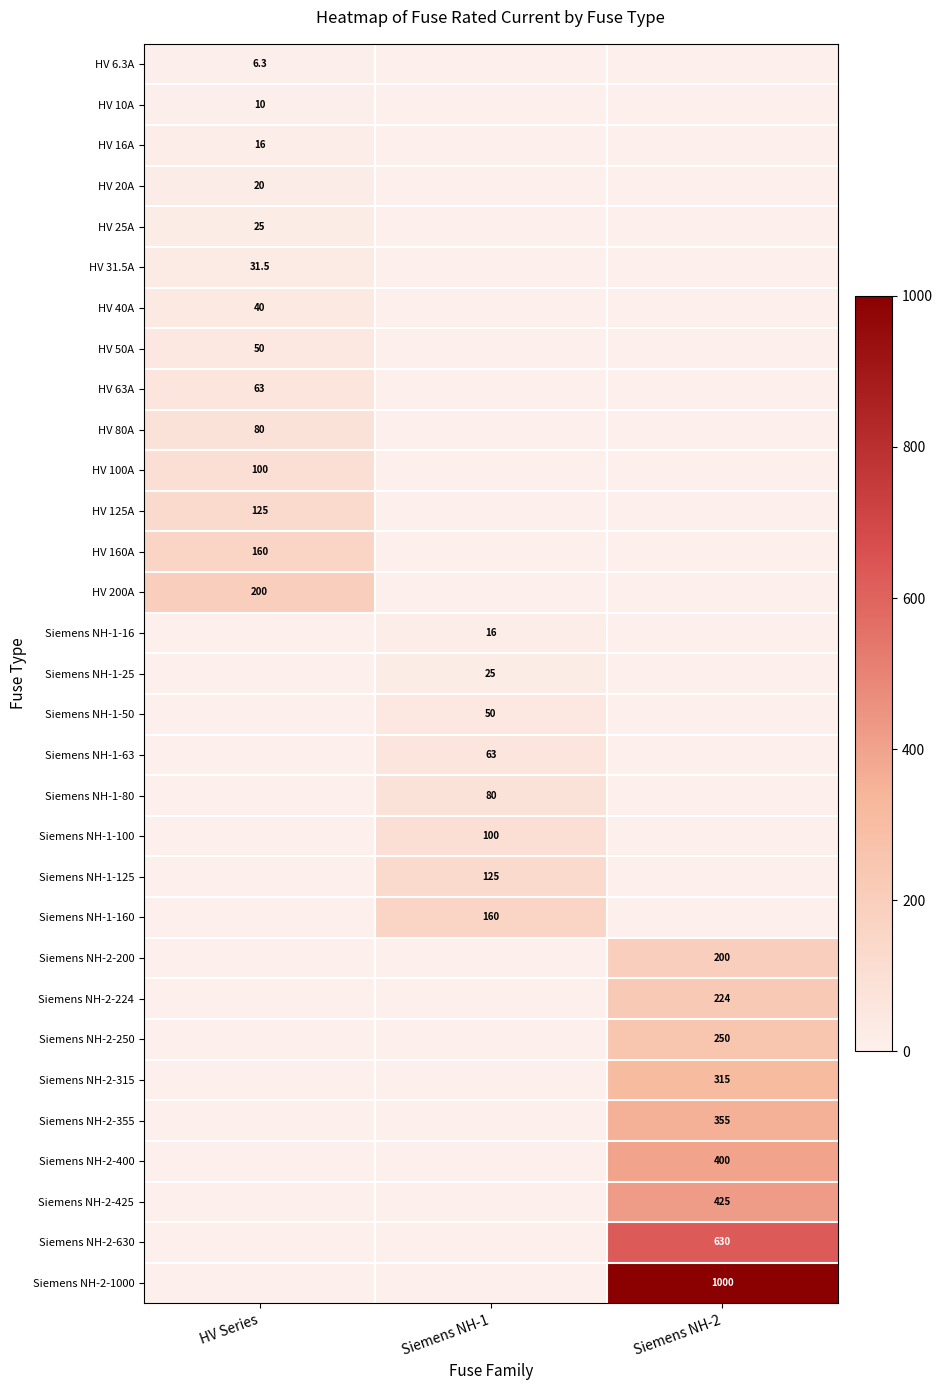

The value of Siemens NH-2-250 at Siemens NH-2 is 250.0. True or false?

True